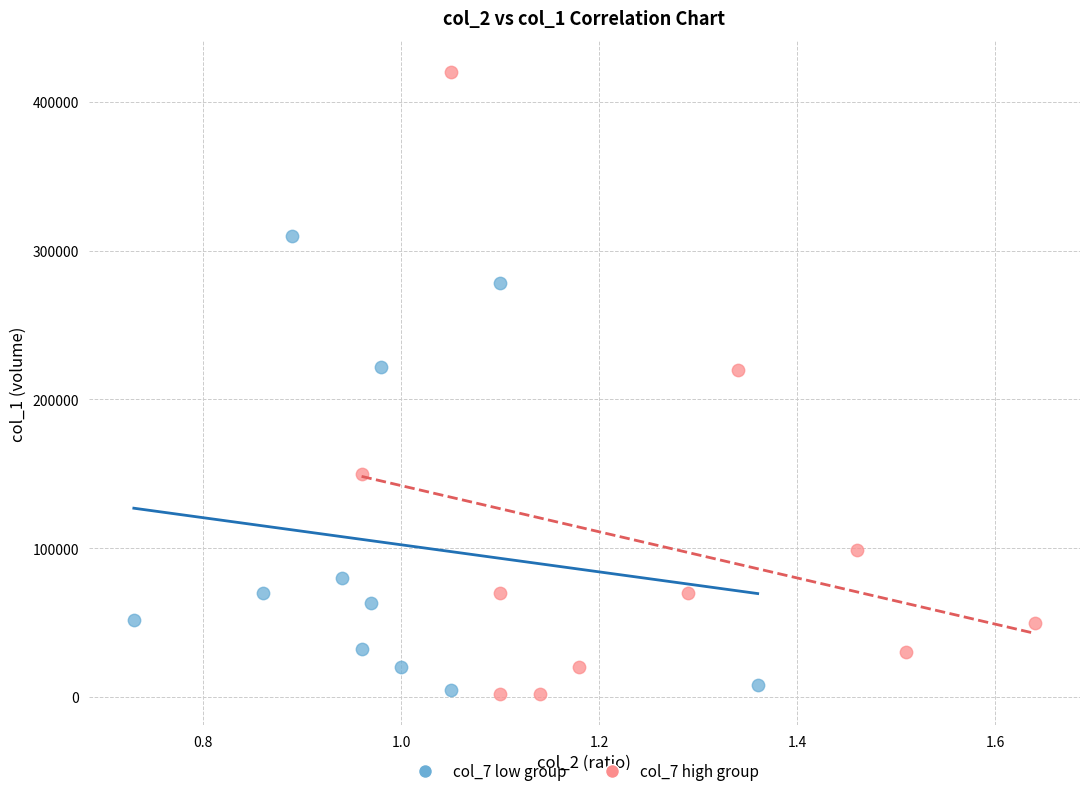

Which series has the widest spread of Y values?

col_7 high group